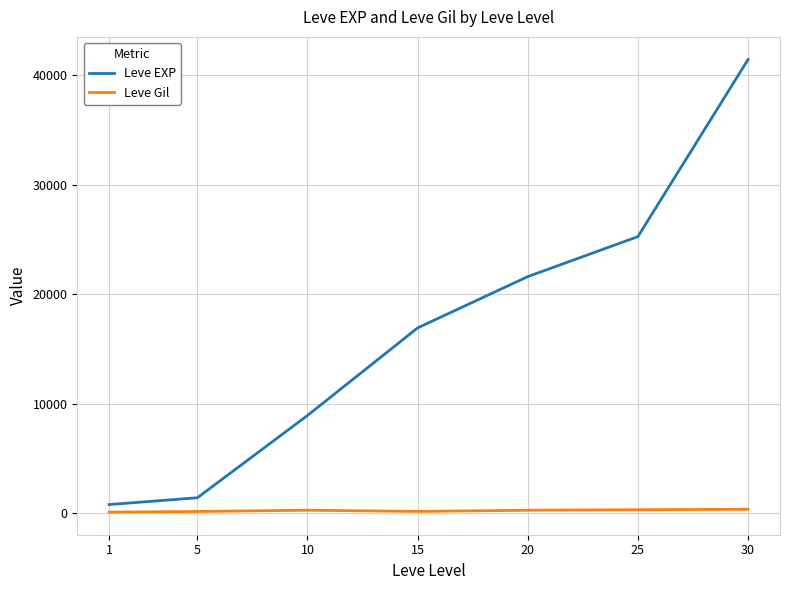

Rank the series at 25 from lowest to highest value.

Leve Gil, Leve EXP